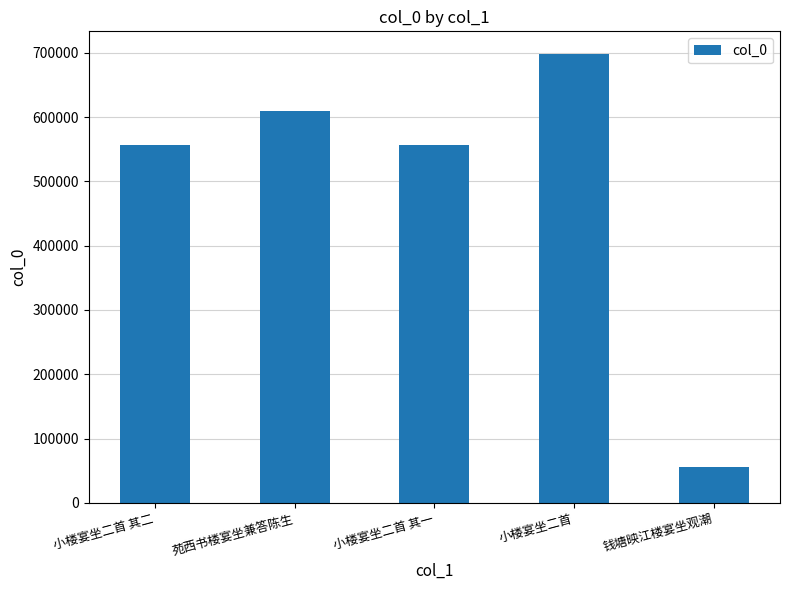

What is the approximate value at 苑西书楼宴坐兼答陈生?

609294